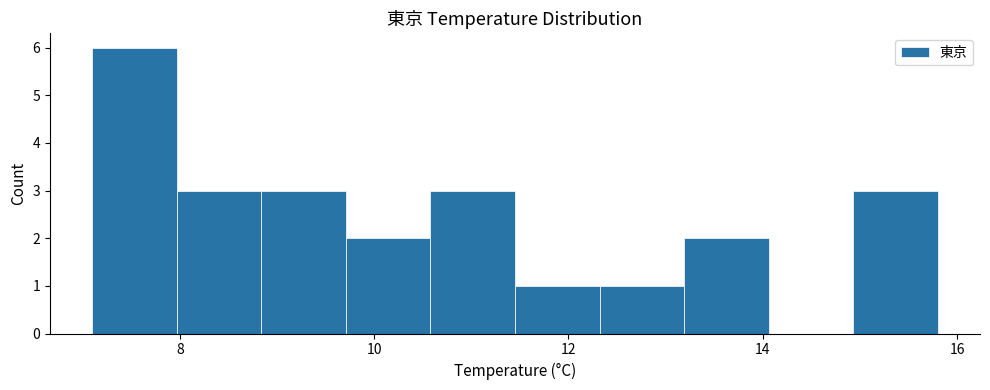

Reading left to right, list every bar in this chart as the range it spans on the x-axis followed by its height. Neither the bar edges nor the heights are printed on the chart, so give them approximately, as read against the axes.

7.2 to 8.0: 6
8.0 to 8.8: 3
8.8 to 9.8: 3
9.8 to 10.6: 2
10.6 to 11.4: 3
11.4 to 12.4: 1
12.4 to 13.2: 1
13.2 to 14.0: 2
14.0 to 15.0: 0
15.0 to 15.8: 3